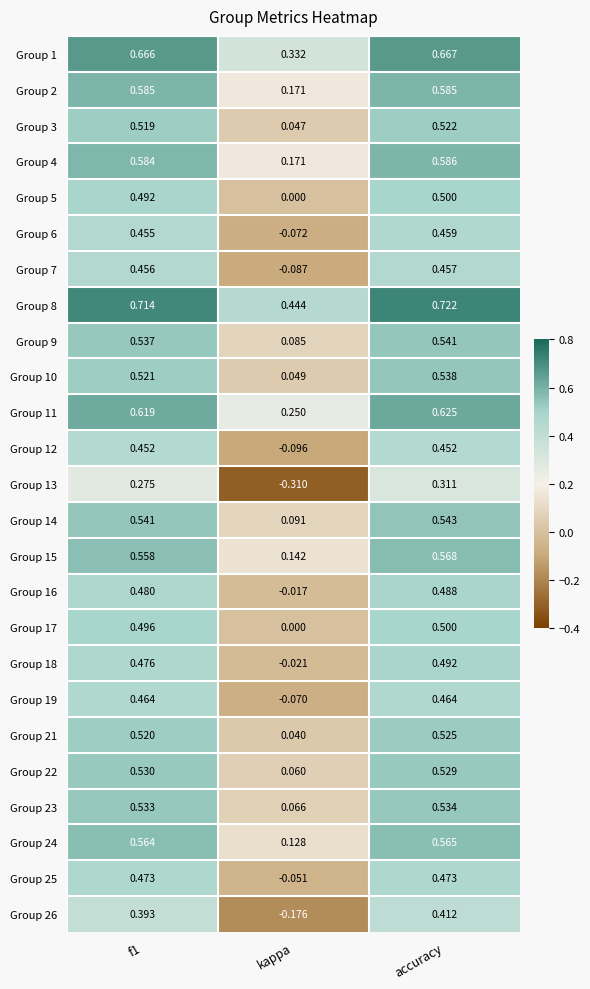

At which label is Group 10 closest to 0?

kappa